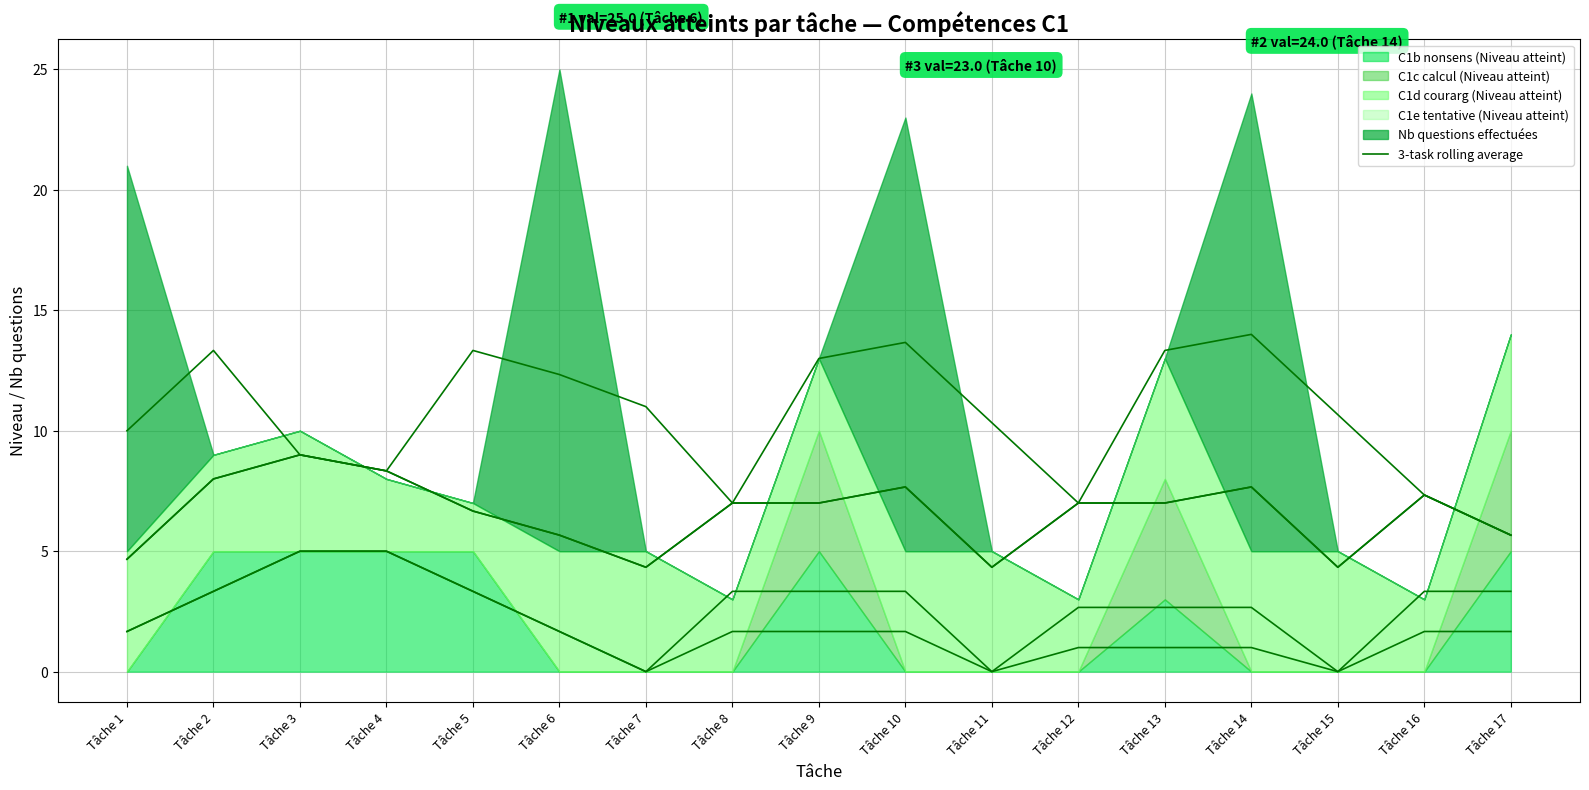

Which series has the largest total across all categories?

Nb questions effectuées